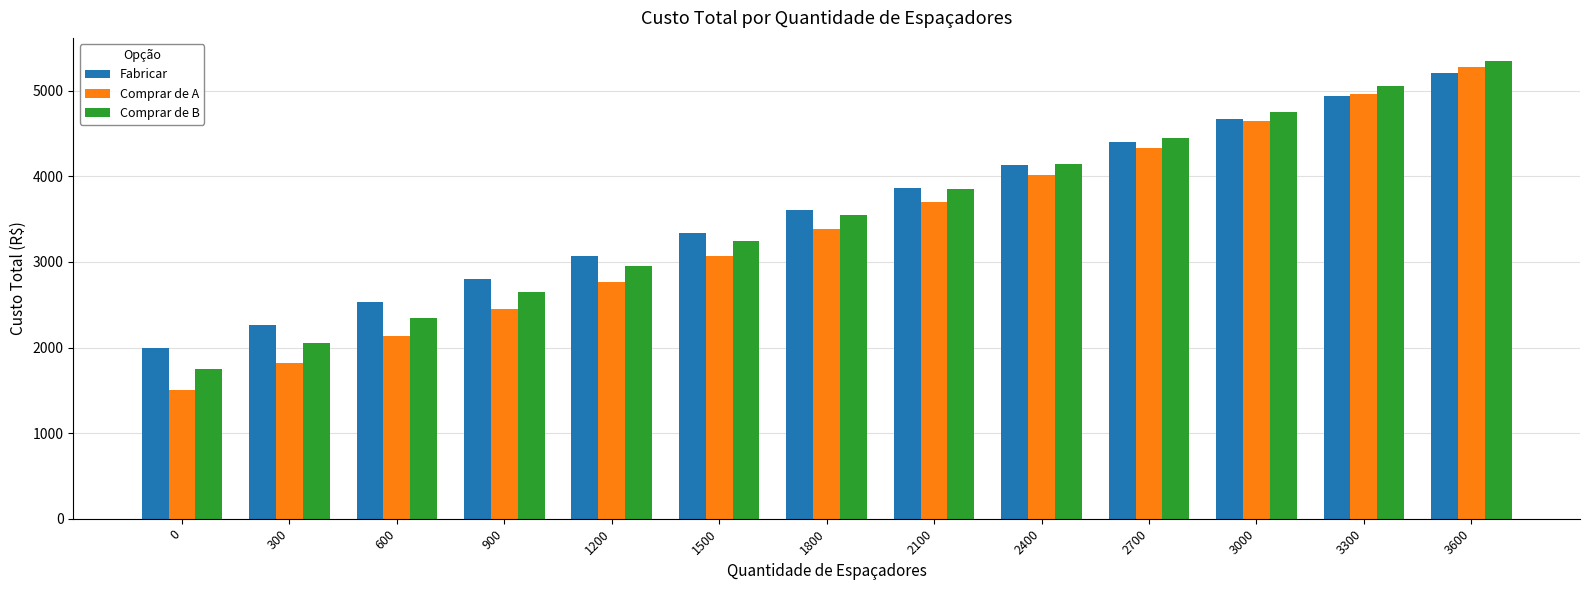

What are all the series names shown in the legend?

Fabricar, Comprar de A, Comprar de B